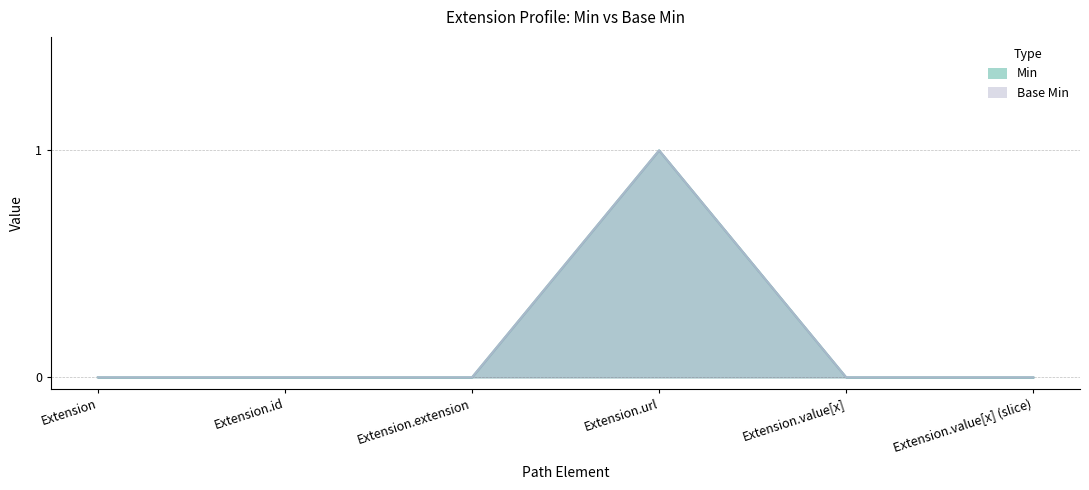

At how many categories does at least one series exceed 0?

1